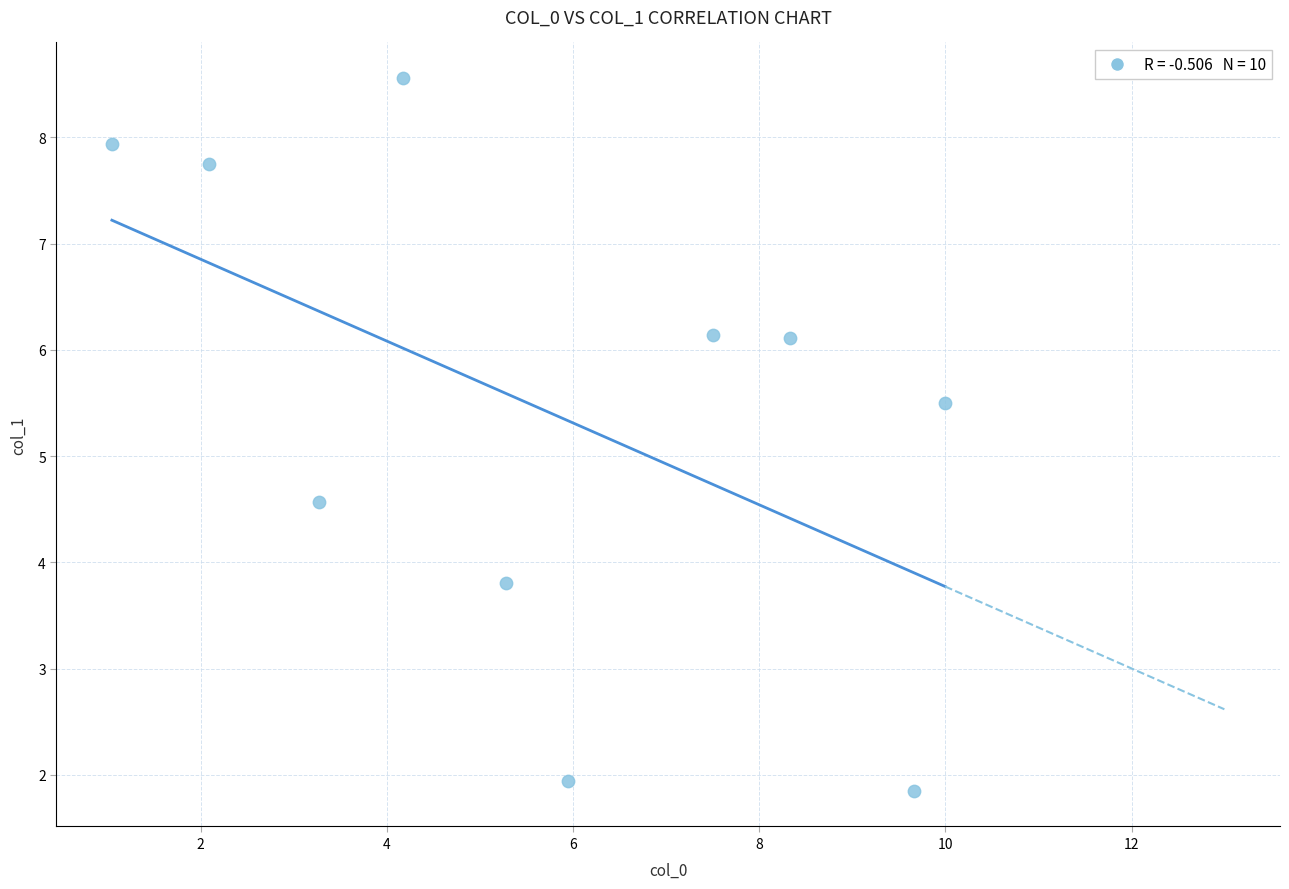

What is the average Y value?

5.4